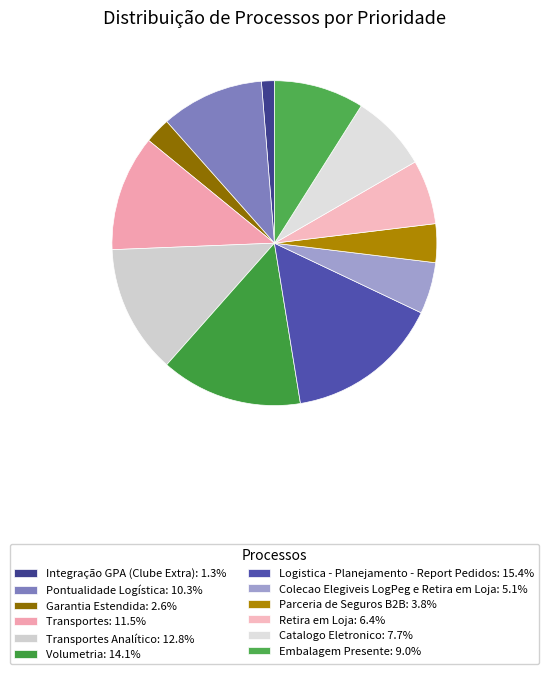

How many slices are in this pie chart?

12